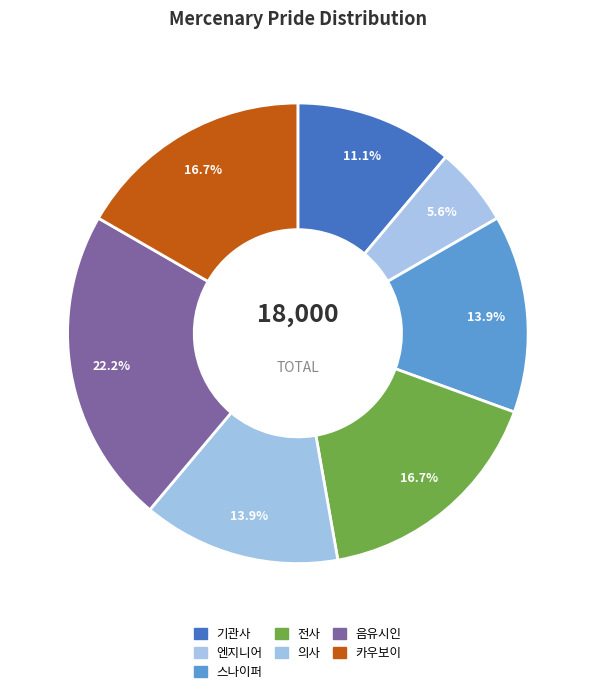

The 엔지니어 slice represents 6% of the pie. True or false?

True